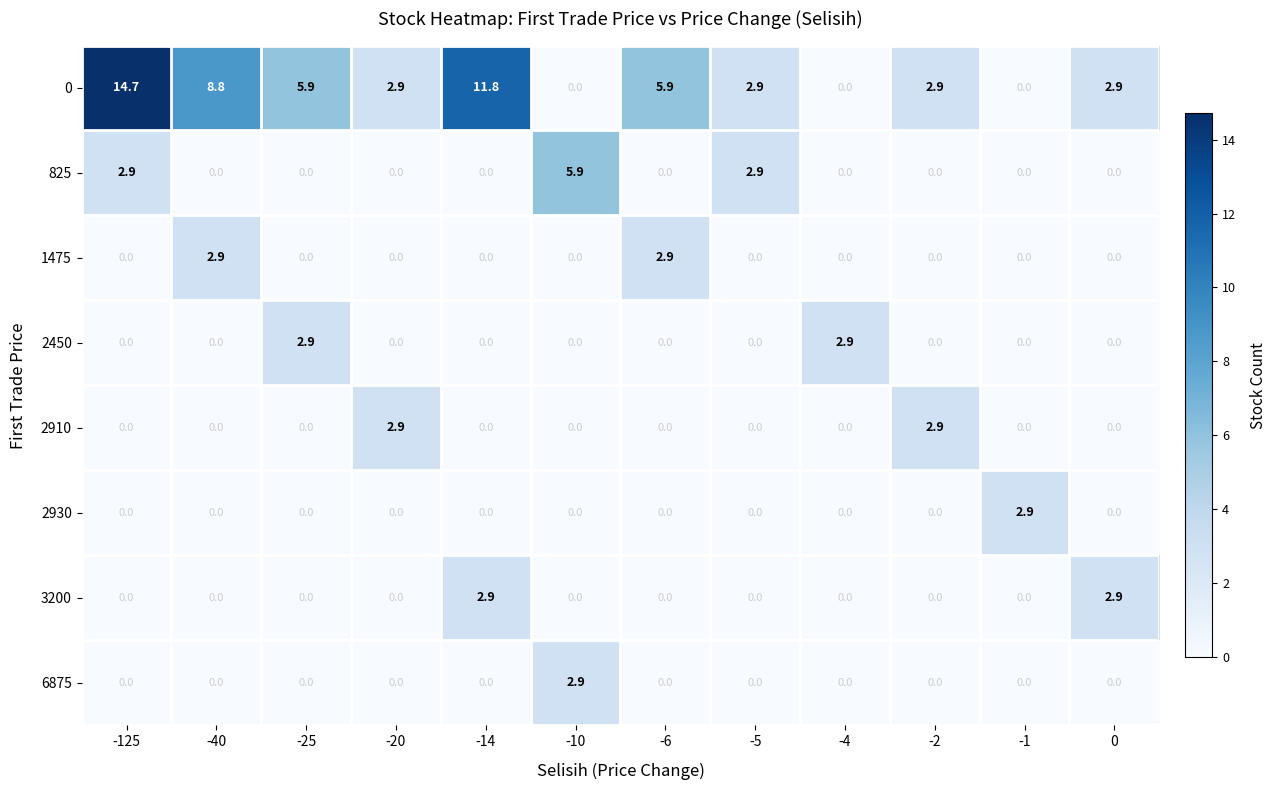

How many categories are shown in the chart?

12